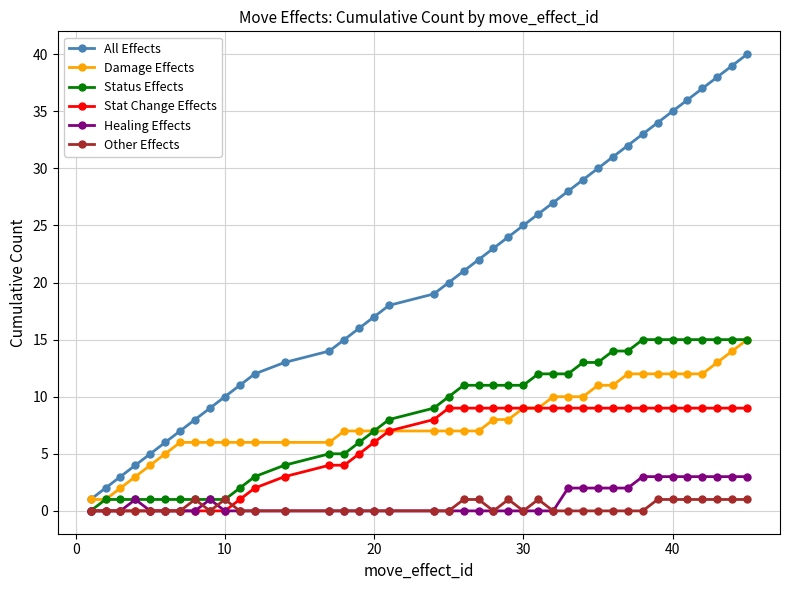

What is the highest value of the Damage Effects series?

15